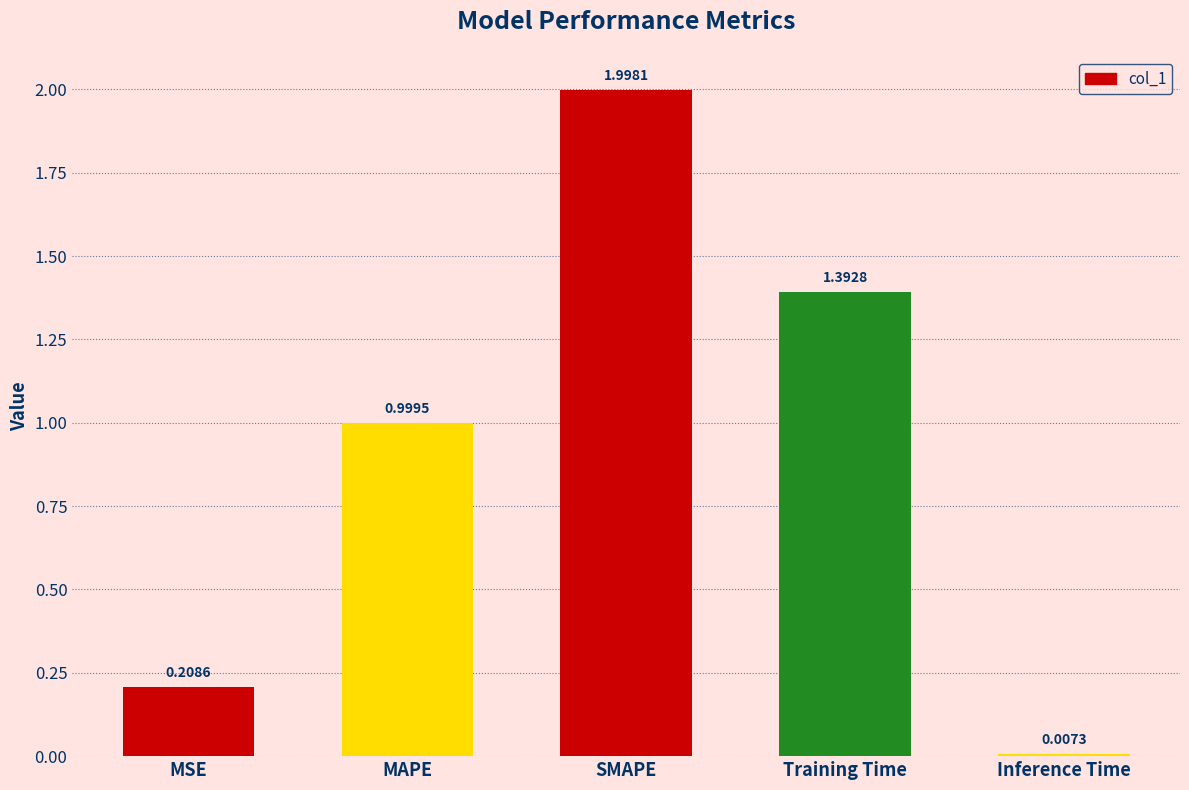

What is the label of the 1st bar from the right?

Inference Time